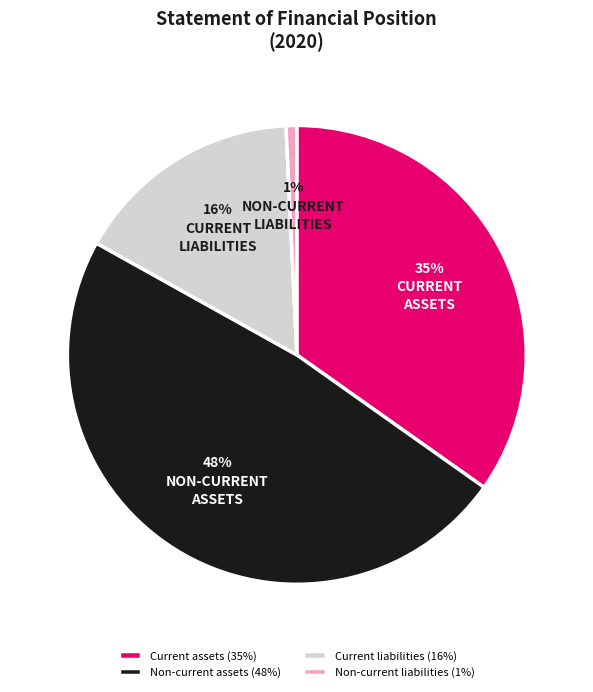

True or false: Non-current assets accounts for 40% of the total.

False